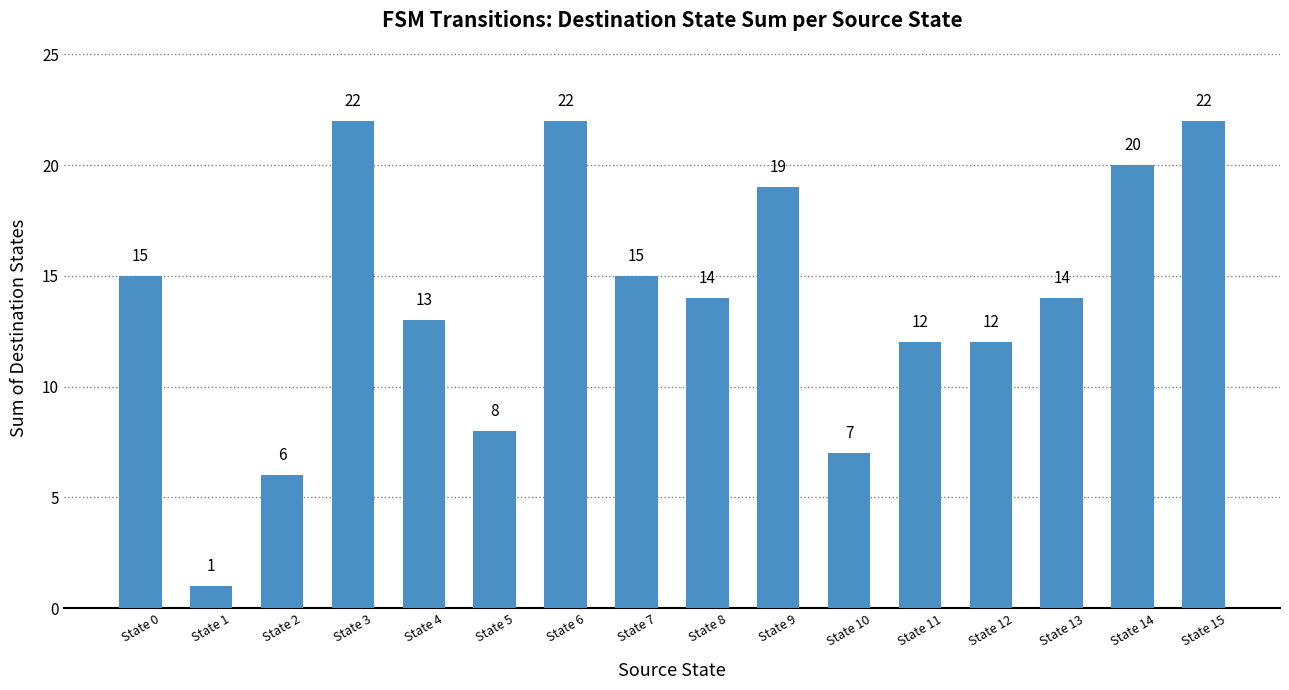

What is the value of the 12th bar from the left?

12